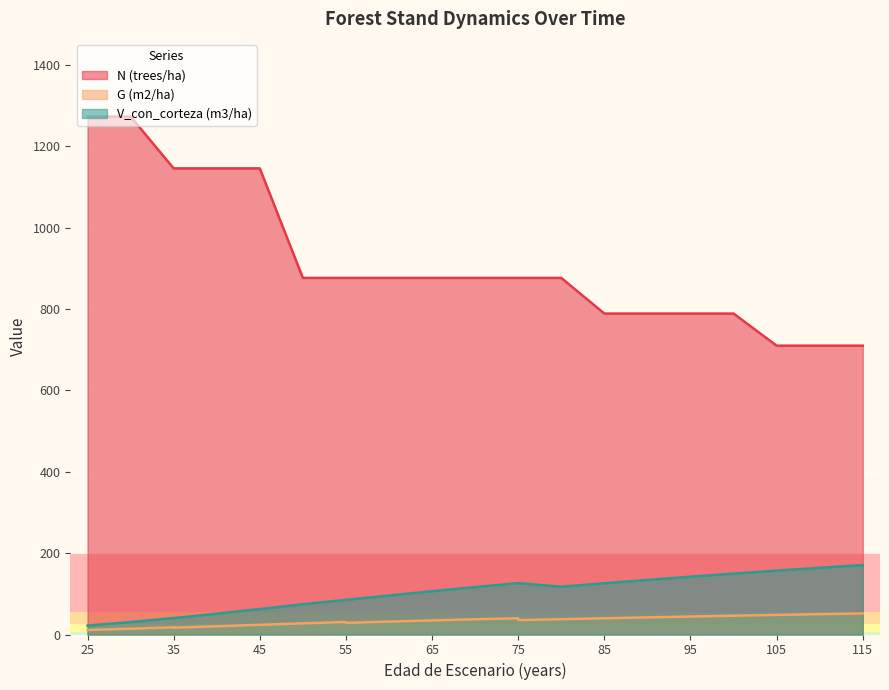

True or false: G (m2/ha) and V_con_corteza (m3/ha) cross at least once.

False